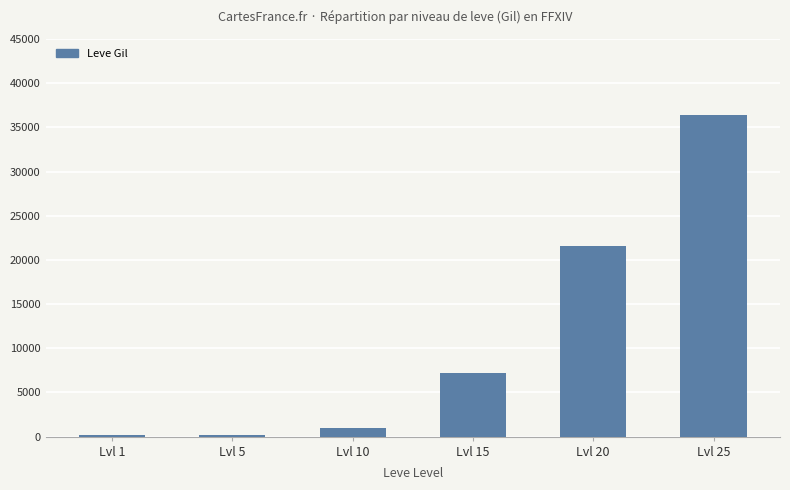

What is the difference between the values at Lvl 10 and Lvl 1?

830